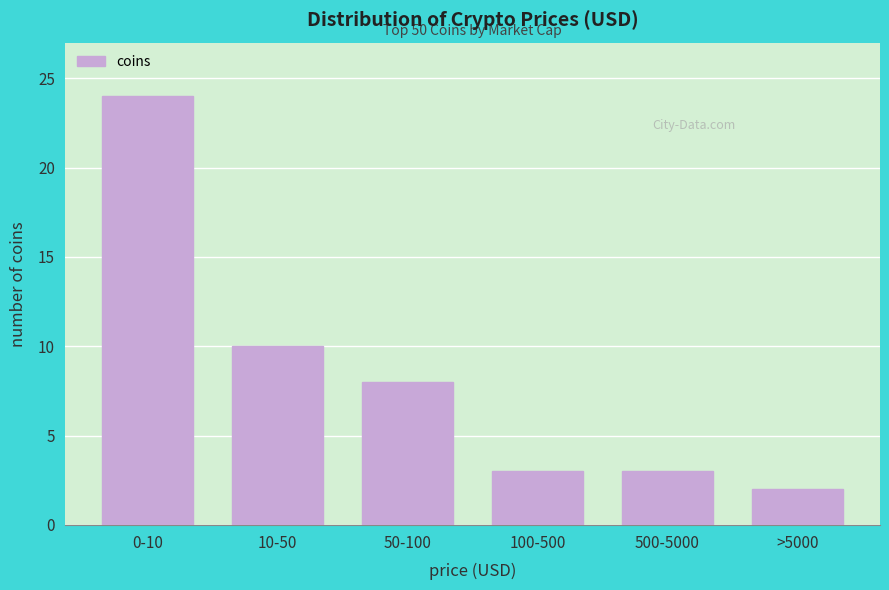

Reading right to left, list all the values displayed in this chart.

>5000=2	500-5000=3	100-500=3	50-100=8	10-50=10	0-10=24